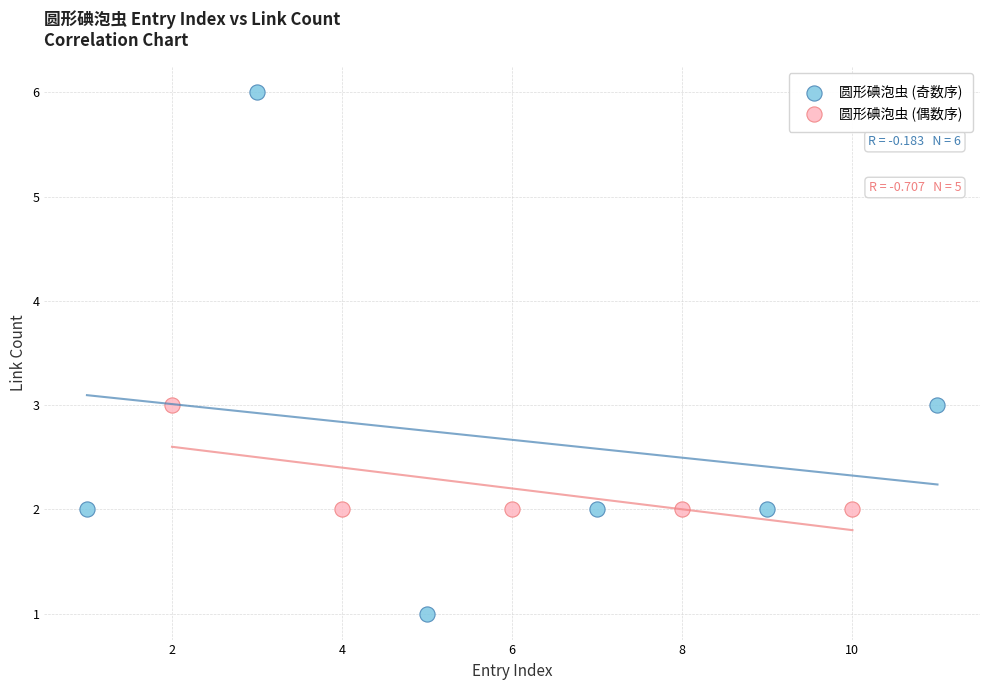

Which series has the largest Y range (max minus min)?

圆形碘泡虫 (奇数序)